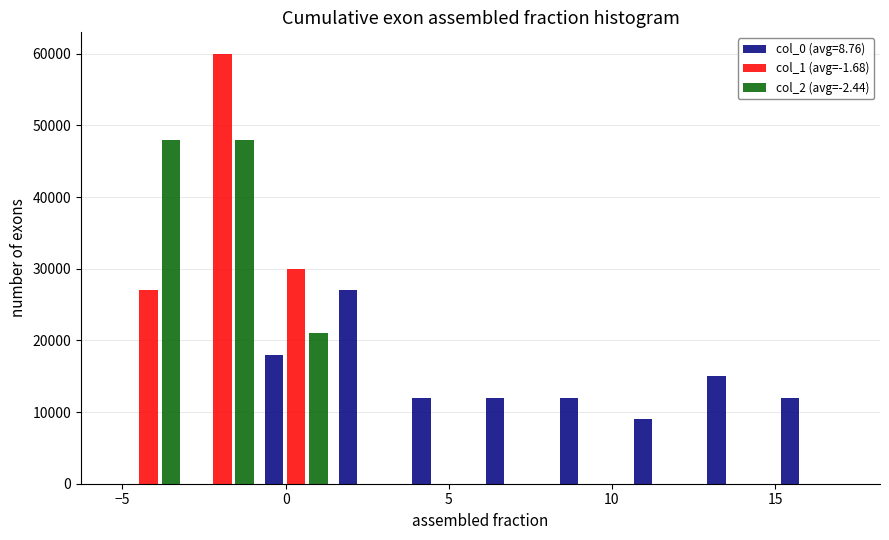

Reading left to right, transcribe this chart: for each range on the x-axis, give the height of each series' bar. Neither the bar edges nor the heights are printed on the chart, so give them approximately, as read against the axes.

-5.5 to -3.0: col_0 (avg=8.76)=0	col_1 (avg=-1.68)=27000	col_2 (avg=-2.44)=48000
-3.0 to -1.0: col_0 (avg=8.76)=0	col_1 (avg=-1.68)=60000	col_2 (avg=-2.44)=48000
-1.0 to 1.5: col_0 (avg=8.76)=18000	col_1 (avg=-1.68)=30000	col_2 (avg=-2.44)=21000
1.5 to 3.5: col_0 (avg=8.76)=27000	col_1 (avg=-1.68)=0	col_2 (avg=-2.44)=0
3.5 to 6.0: col_0 (avg=8.76)=12000	col_1 (avg=-1.68)=0	col_2 (avg=-2.44)=0
6.0 to 8.0: col_0 (avg=8.76)=12000	col_1 (avg=-1.68)=0	col_2 (avg=-2.44)=0
8.0 to 10.5: col_0 (avg=8.76)=12000	col_1 (avg=-1.68)=0	col_2 (avg=-2.44)=0
10.5 to 13.0: col_0 (avg=8.76)=9000	col_1 (avg=-1.68)=0	col_2 (avg=-2.44)=0
13.0 to 15.0: col_0 (avg=8.76)=15000	col_1 (avg=-1.68)=0	col_2 (avg=-2.44)=0
15.0 to 17.5: col_0 (avg=8.76)=12000	col_1 (avg=-1.68)=0	col_2 (avg=-2.44)=0